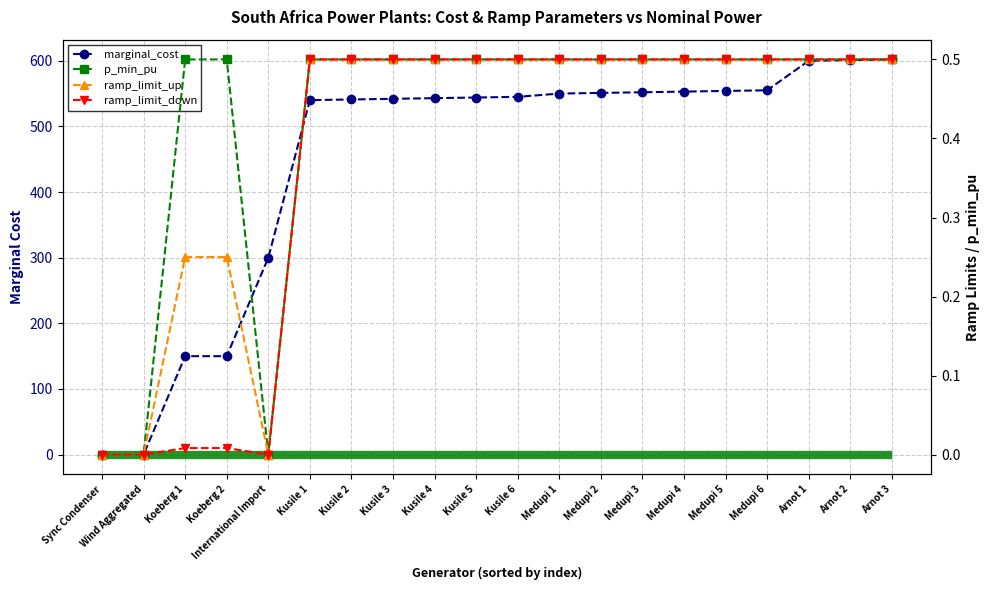

What position from the right is Sync Condenser?

20